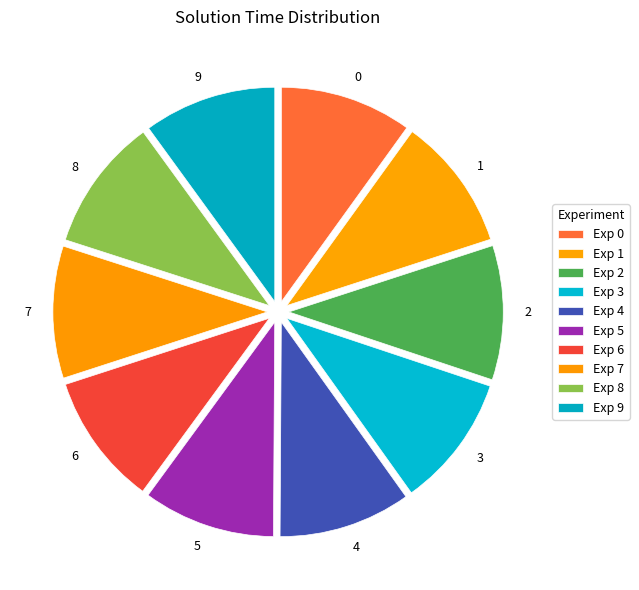

How many slices are in this pie chart?

10